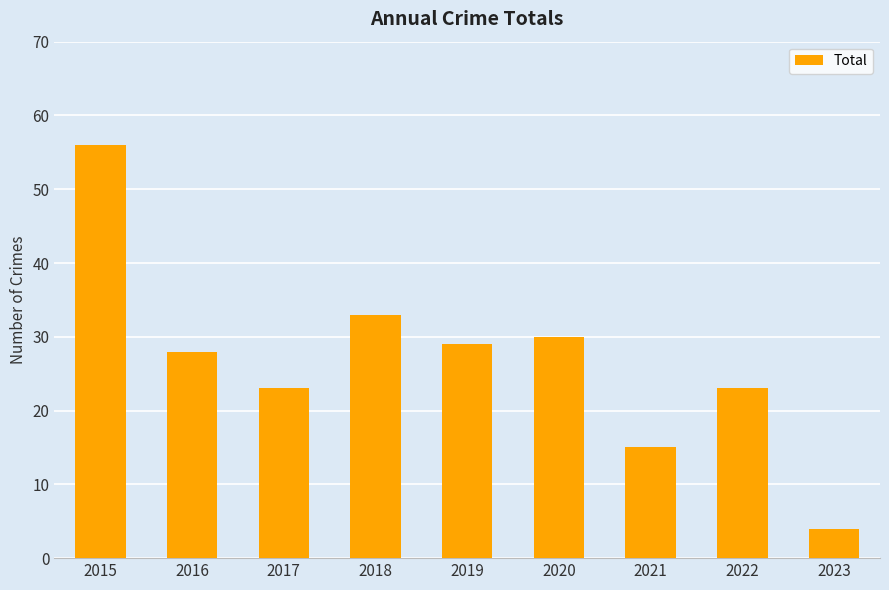

Does the chart contain stacked bars?

No